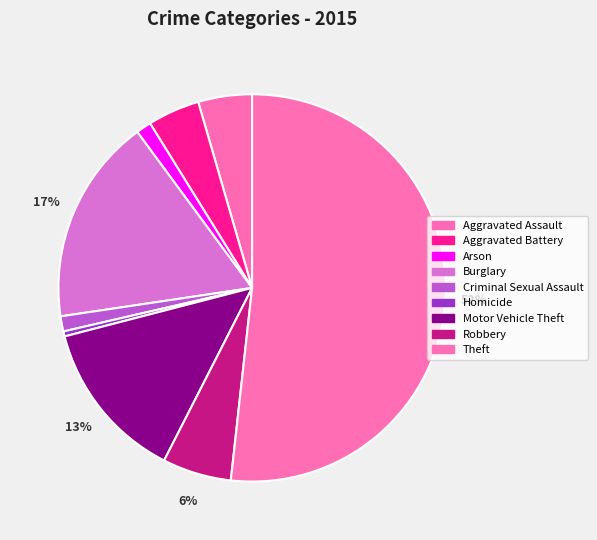

What is the majority slice?

Theft